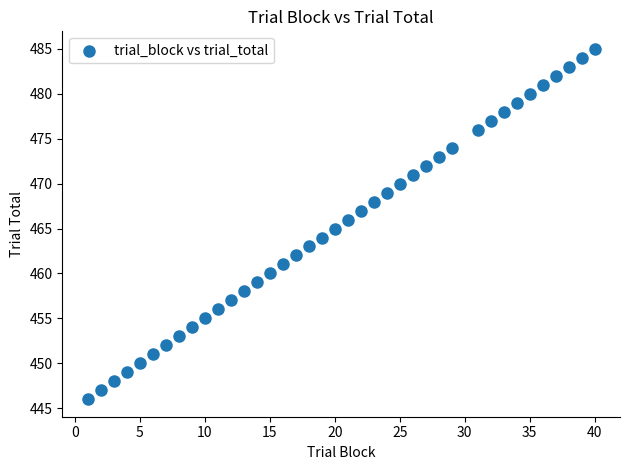

What is the range of Y values (max minus min)?

39